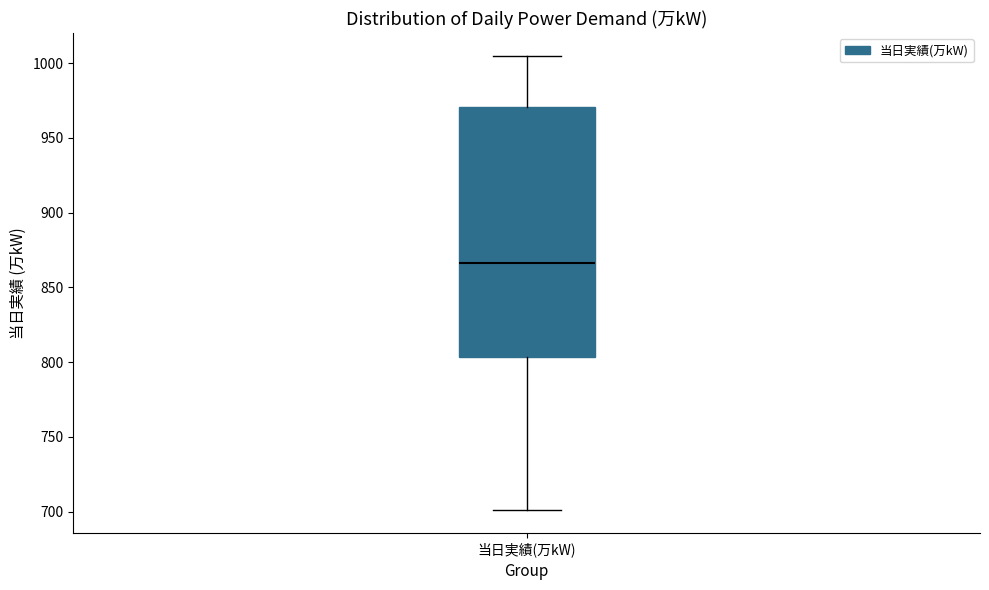

Transcribe this box plot: give where the median line is, the range the box spans, and where the two whiskers end, as read against the y-axis. The values are not printed on the chart, so give them approximately, as read against the axis.

median 865, box 805 to 970, whiskers 700 to 1005